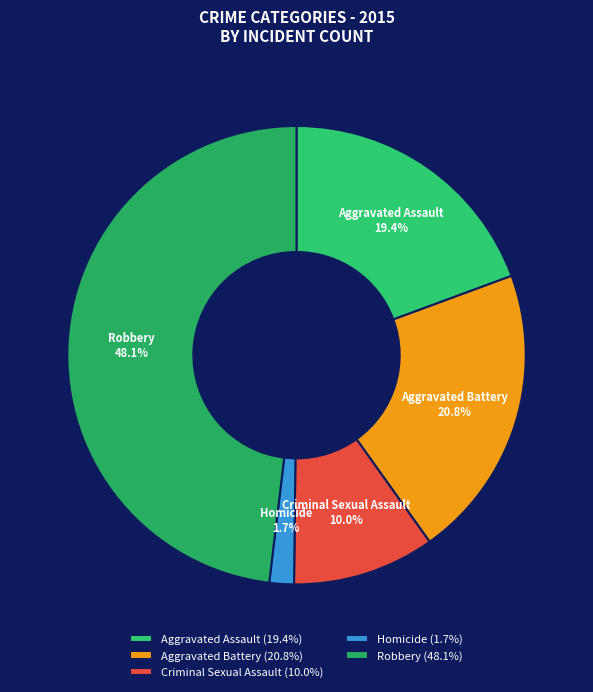

Which has a higher value, Homicide or Robbery?

Robbery